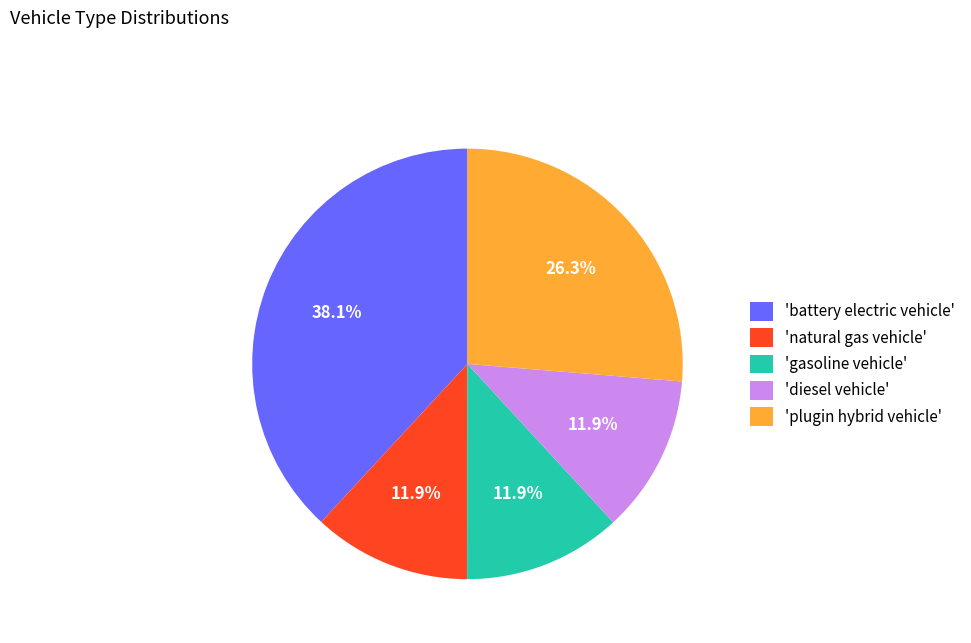

Is there a majority slice in this chart?

No